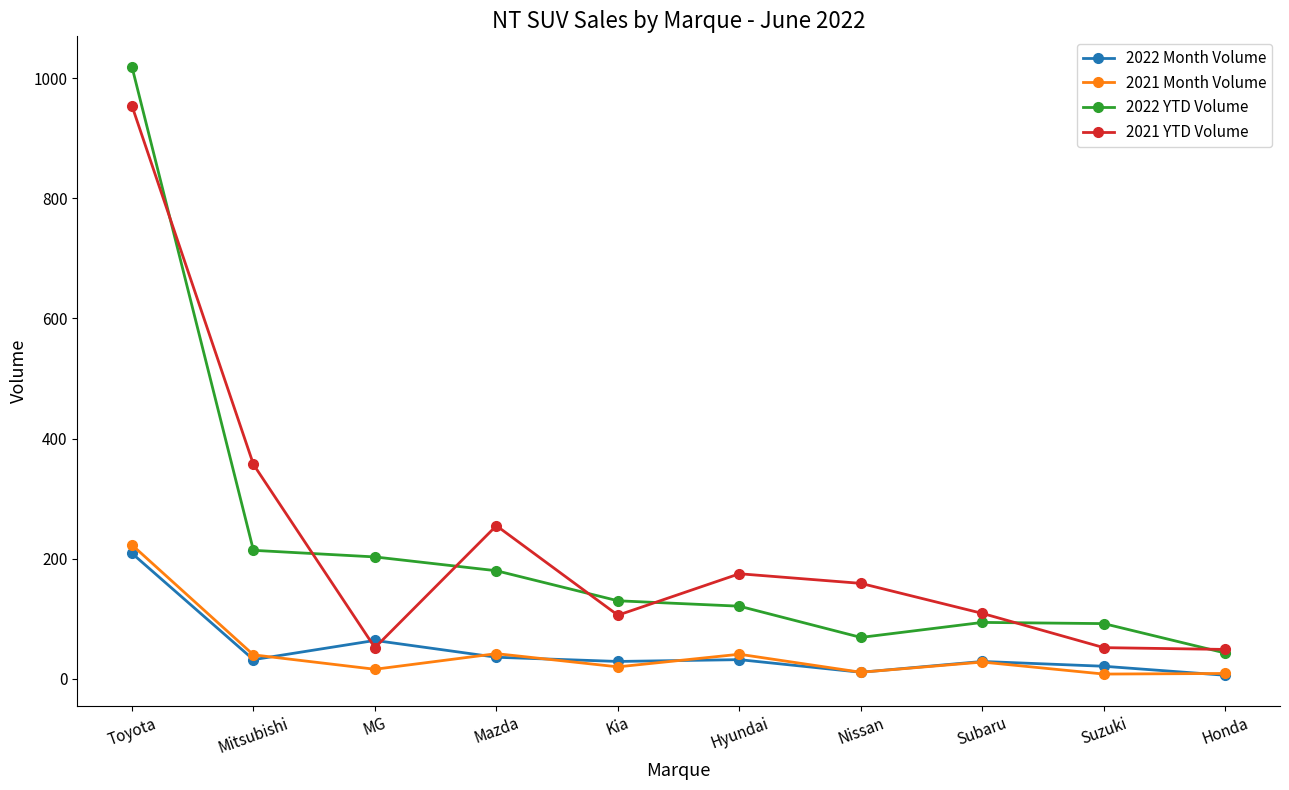

Which series has the largest total across all categories?

2021 YTD Volume